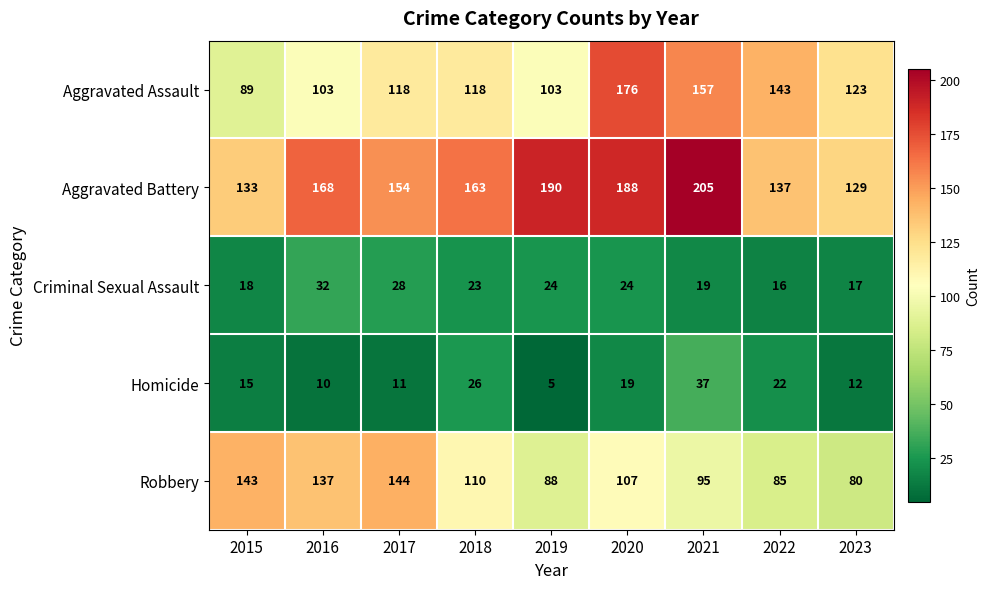

How many distinct data groups are displayed?

5